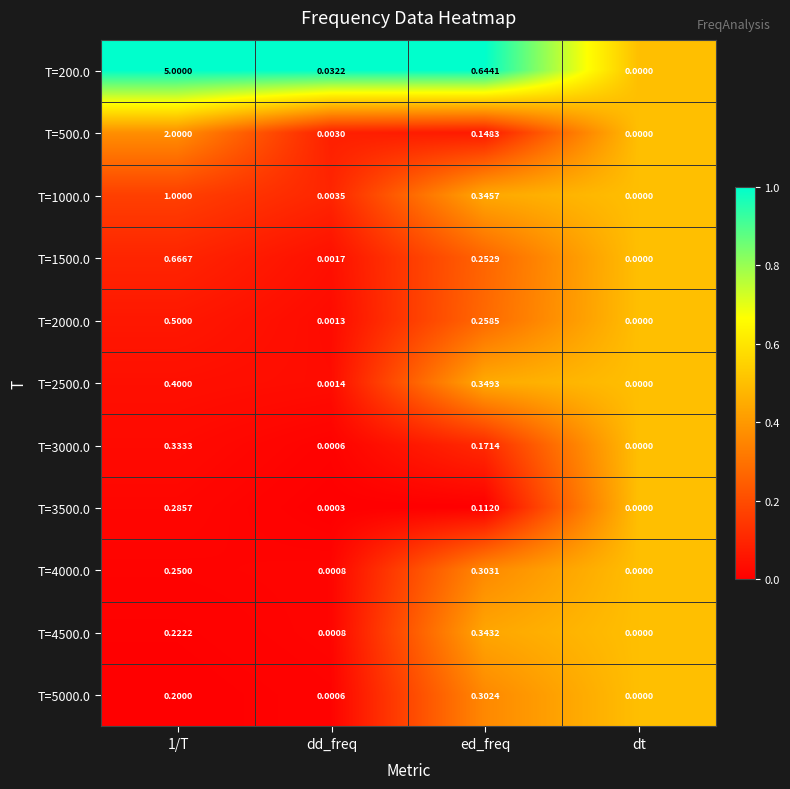

How many distinct data groups are displayed?

11